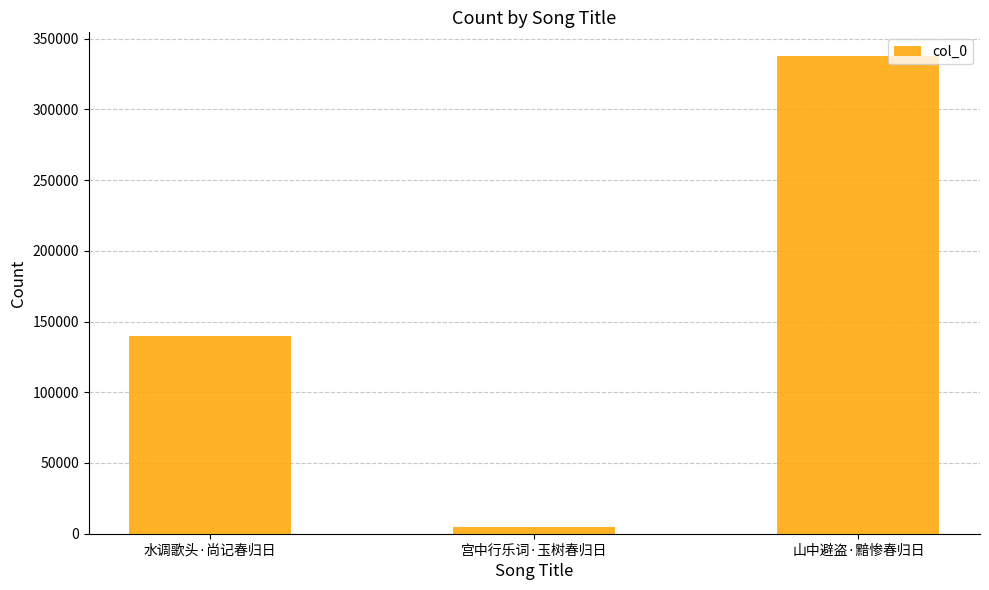

How many series are shown in this chart?

1